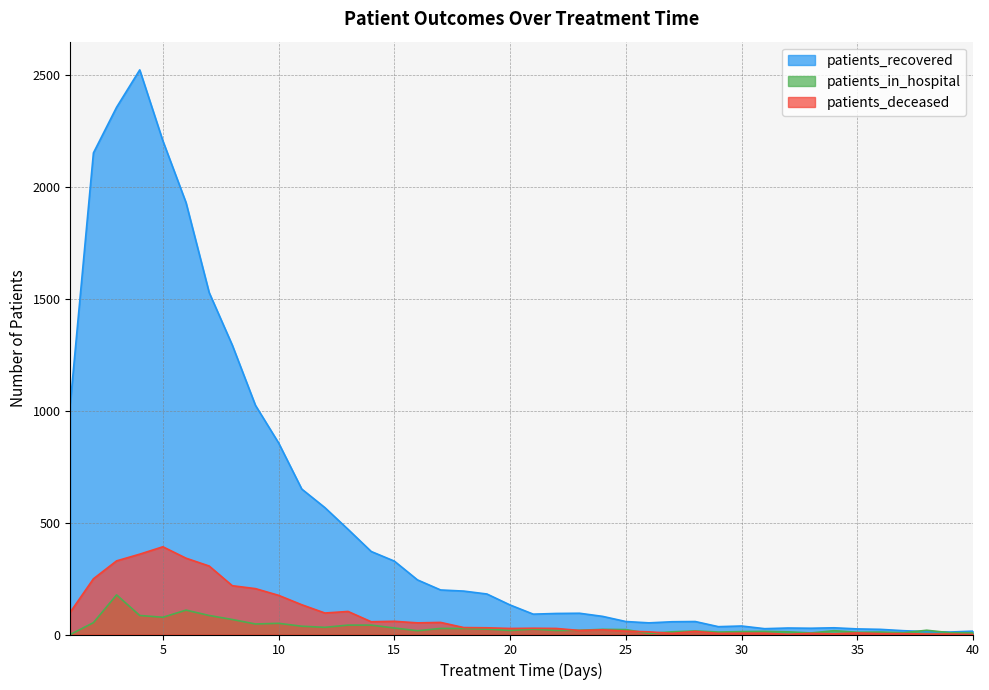

Is it true that patients_recovered equals 15 at 40?

True